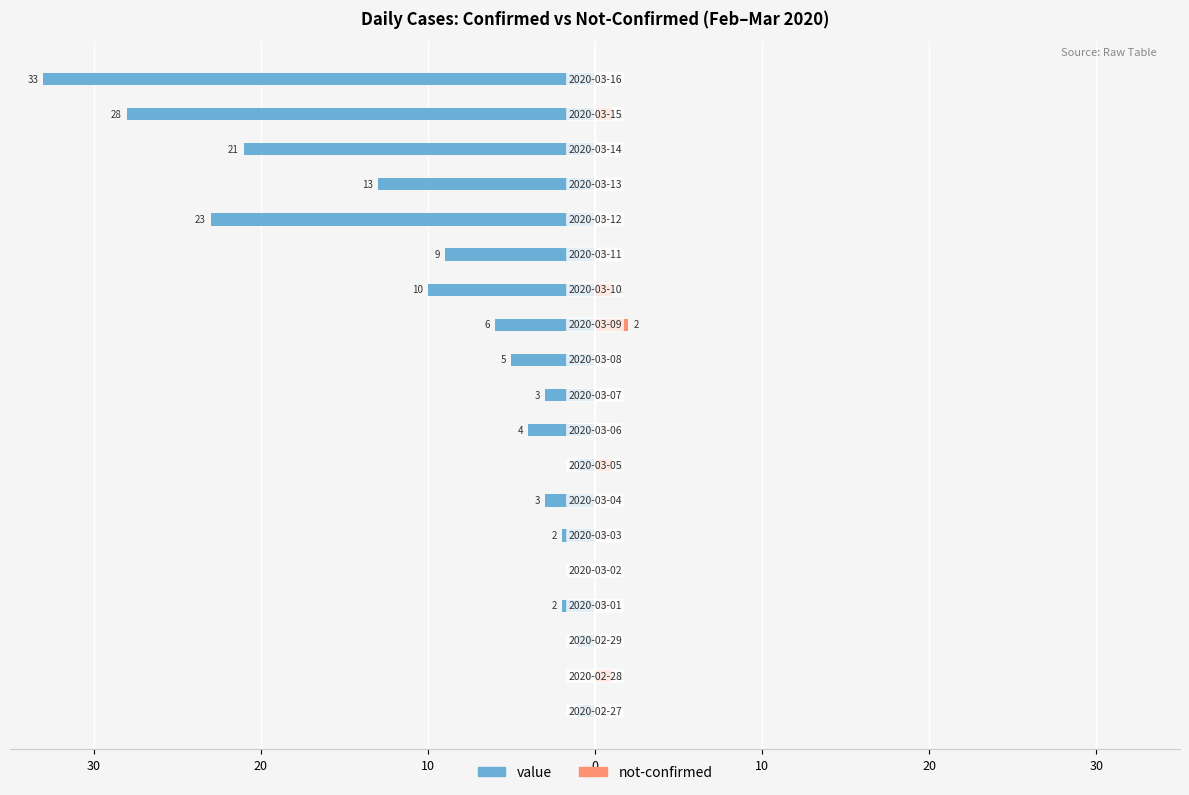

Which series changed the most between 0 and 11?

value